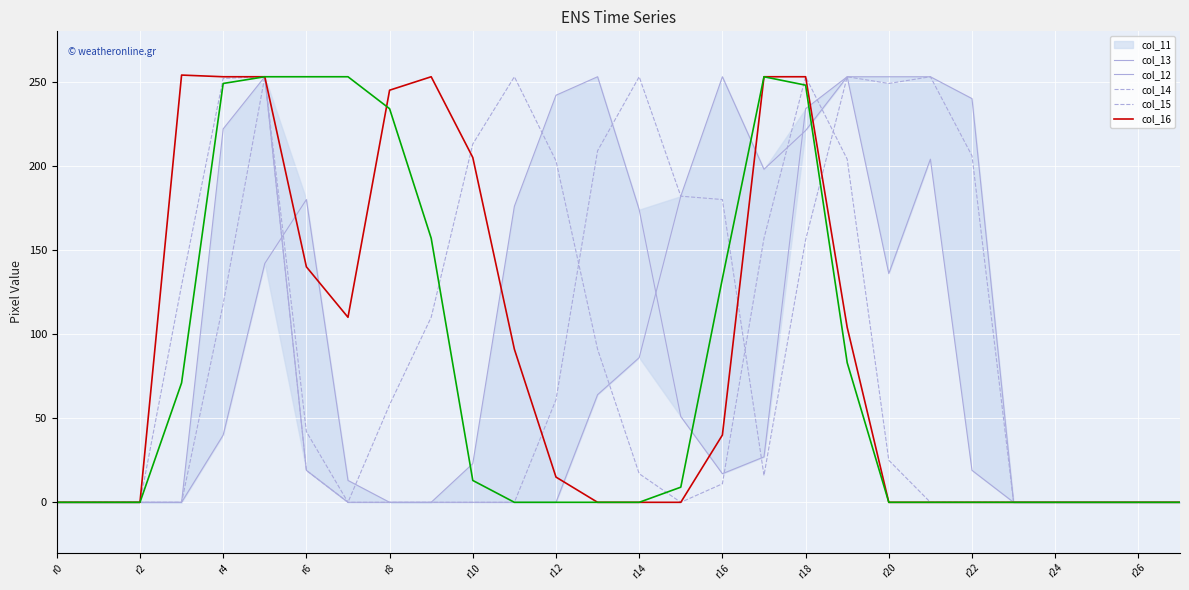

Which label corresponds to the largest value in the chart?

r6